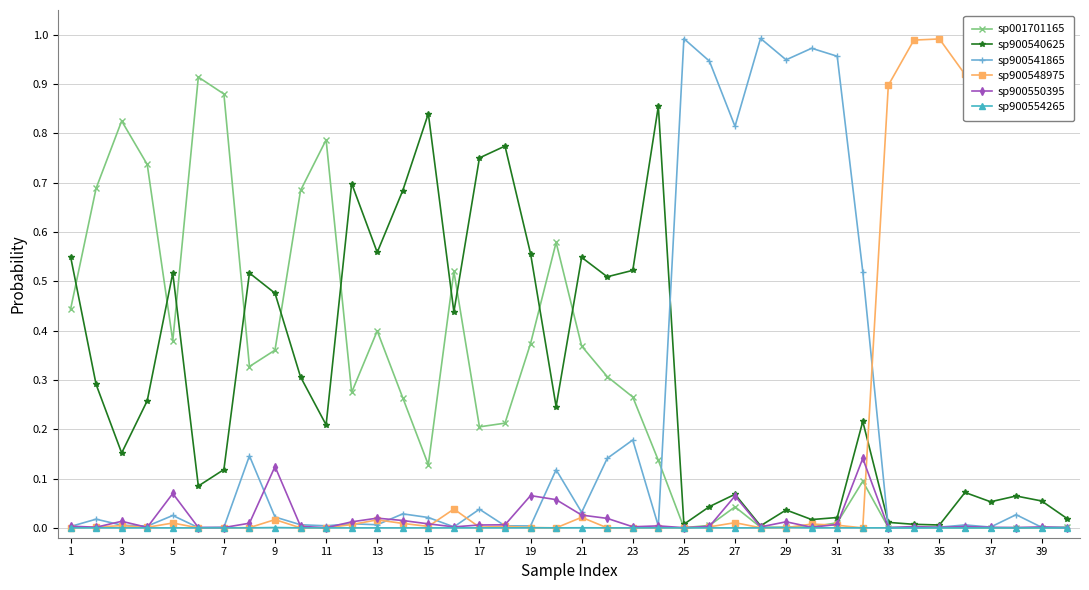

True or false: sp900540625 has more than 2 points higher than both neighbors.

True